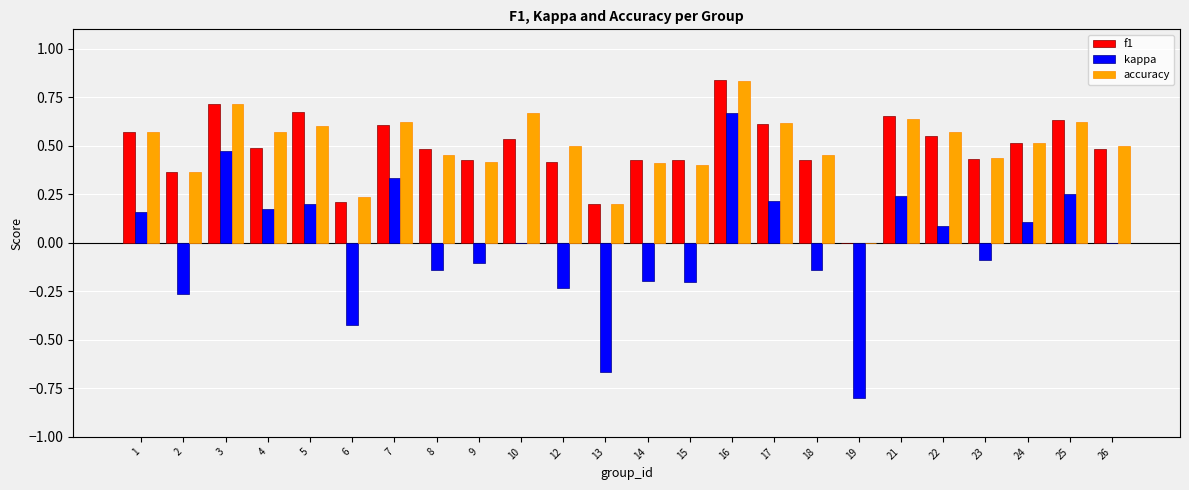

Is it true that kappa equals -0.1 at 8?

True